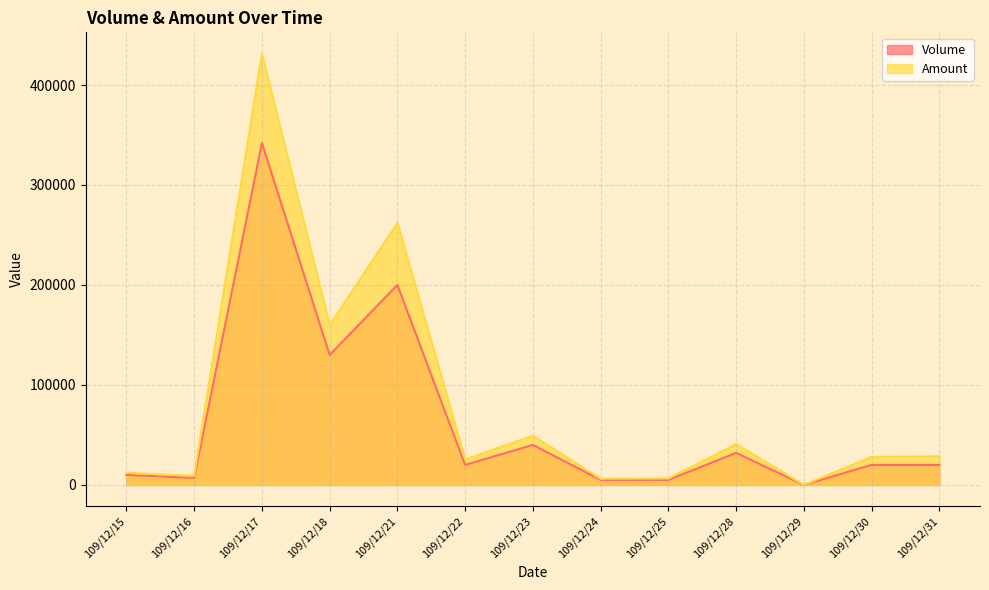

What is the average value of the Amount series?

81462